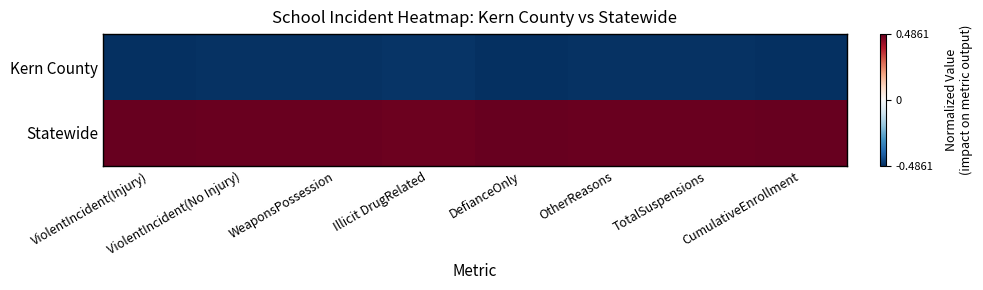

Reading left to right, transcribe all the data shown in this chart.

Kern County: ViolentIncident(Injury)=-0.5	ViolentIncident(No Injury)=-0.5	WeaponsPossession=-0.5	Illicit DrugRelated=-0.5	DefianceOnly=-0.5	OtherReasons=-0.5	TotalSuspensions=-0.5	CumulativeEnrollment=-0.5
Statewide: ViolentIncident(Injury)=0.5	ViolentIncident(No Injury)=0.5	WeaponsPossession=0.5	Illicit DrugRelated=0.5	DefianceOnly=0.5	OtherReasons=0.5	TotalSuspensions=0.5	CumulativeEnrollment=0.5